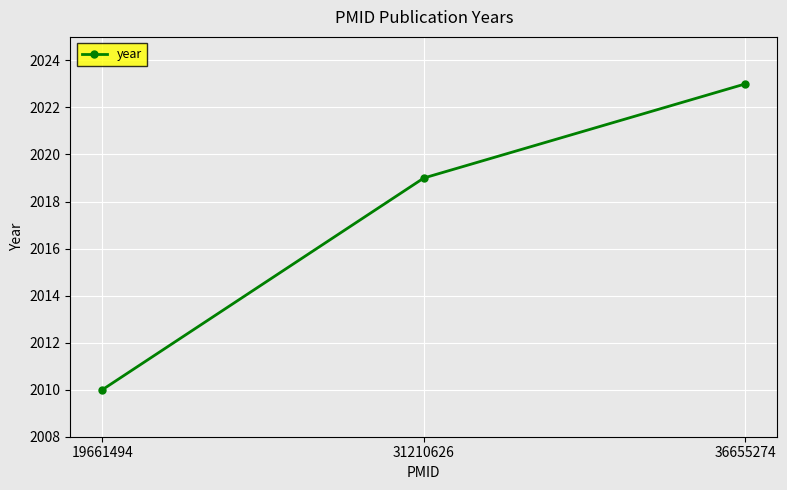

Count the number of categories in the chart.

3